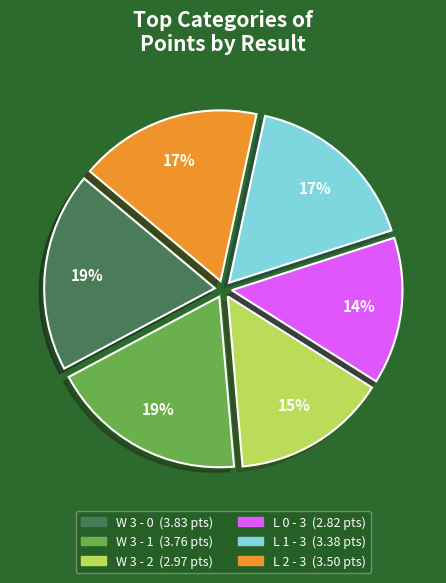

Is it true that L 0 - 3 is 7% of the pie?

False